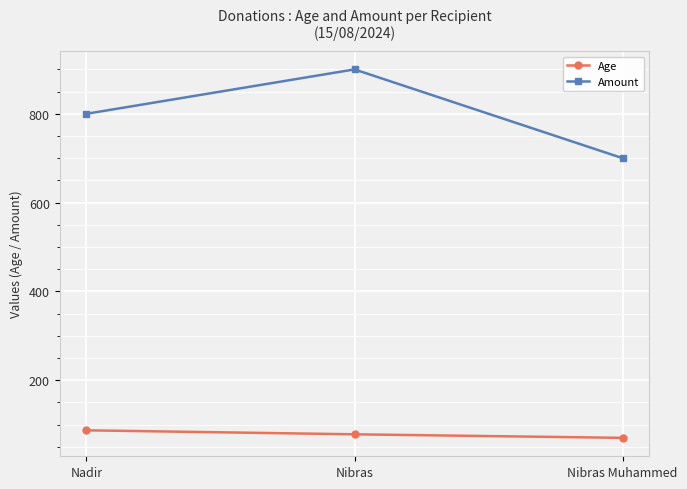

Which series has the largest range (max minus min)?

Amount